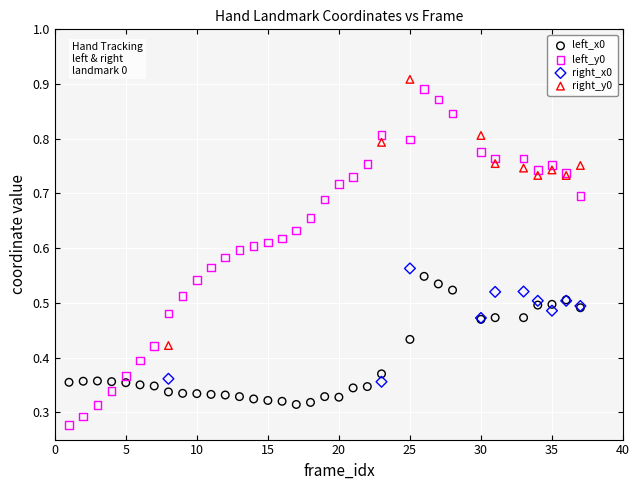

What are all the series names shown in the legend?

left_x0, left_y0, right_x0, right_y0